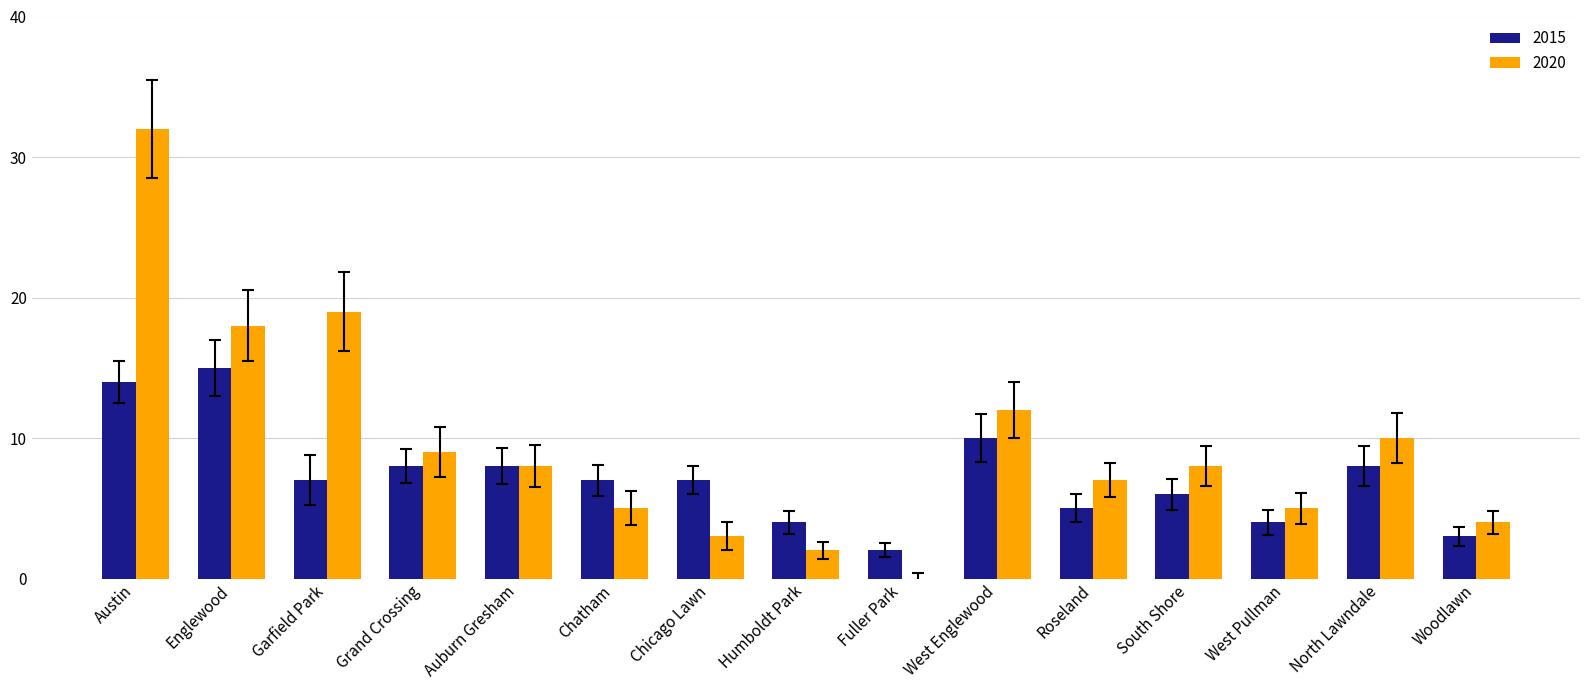

Are the bars horizontal?

No